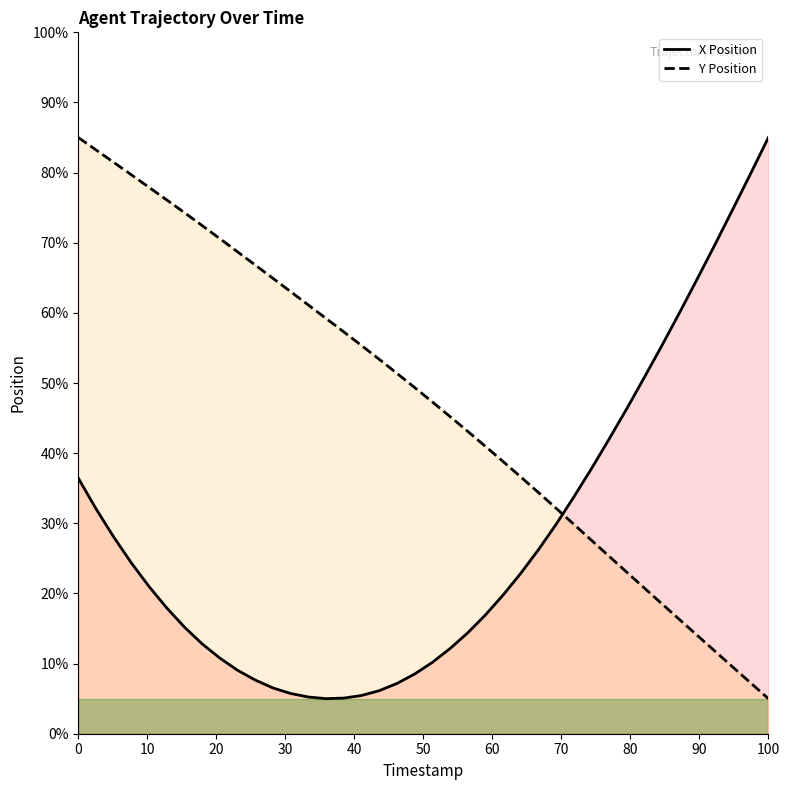

Reading right to left, list all the values displayed in this chart.

X Position: 85.0	79.9	74.8	69.8	64.9	60.1	55.4	50.8	46.4	42.0	37.8	33.7	29.8	26.2	22.9	19.7	16.9	14.4	12.1	10.2	8.5	7.2	6.1	5.4	5.1	5.0	5.2	5.7	6.5	7.7	9.0	10.8	12.8	15.2	17.9	21.0	24.3	28.1	32.1	36.4
Y Position: 5.0	7.2	9.5	11.7	14.0	16.2	18.5	20.8	23.0	25.3	27.6	29.9	32.2	34.4	36.6	38.8	41.0	43.1	45.2	47.3	49.4	51.4	53.4	55.4	57.3	59.2	61.1	63.0	64.9	66.8	68.7	70.6	72.4	74.3	76.1	77.9	79.7	81.5	83.2	85.0